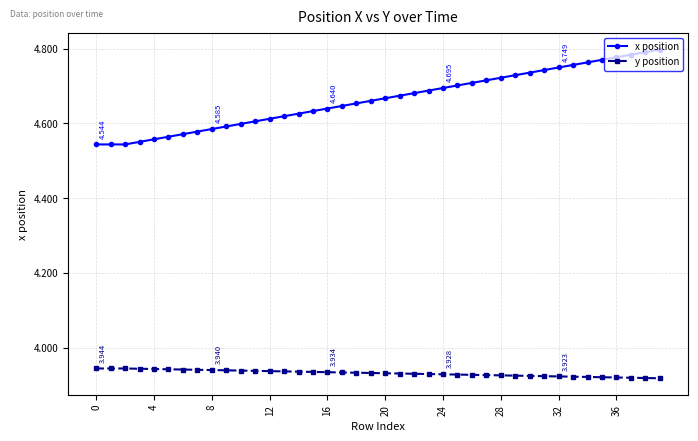

How many data points does each series have?

40